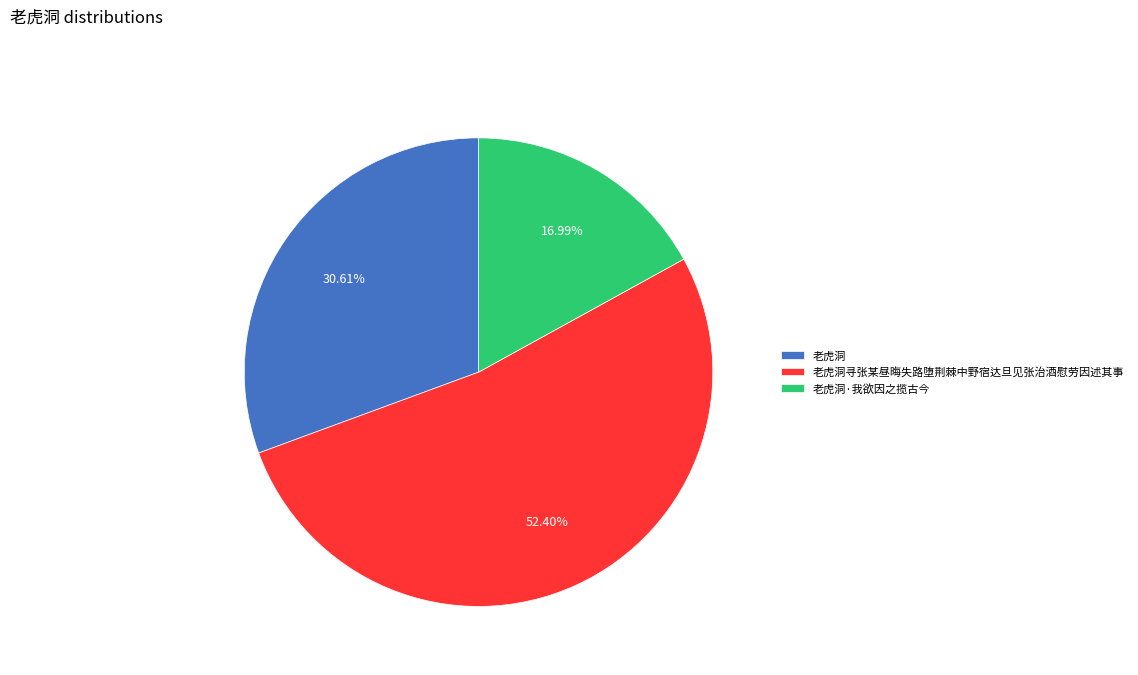

Which category has the biggest portion of the pie?

老虎洞寻张某昼晦失路堕荆棘中野宿达旦见张治酒慰劳因述其事